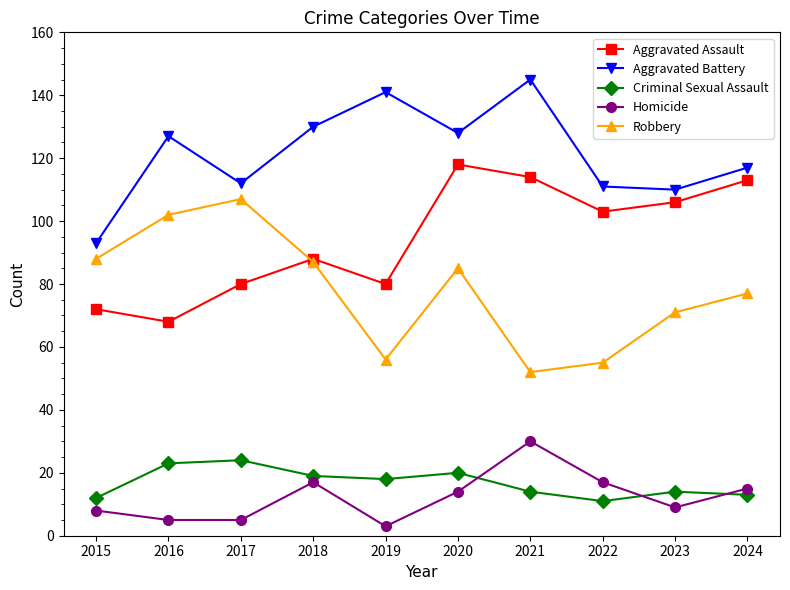

List the series in order of their peak value, lowest first.

Criminal Sexual Assault, Homicide, Robbery, Aggravated Assault, Aggravated Battery